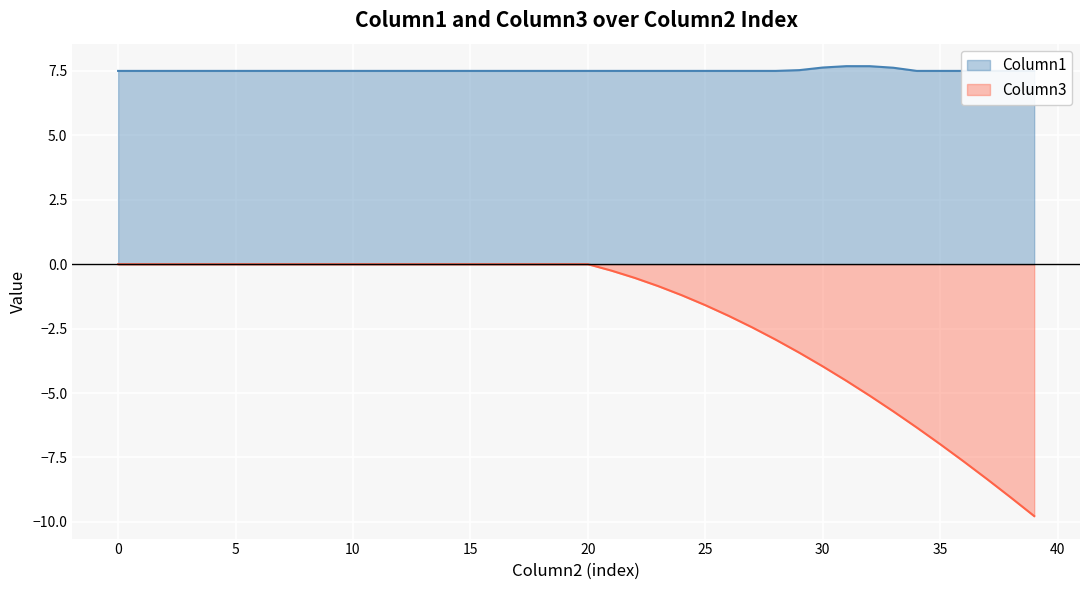

Which label corresponds to the largest value in the chart?

31